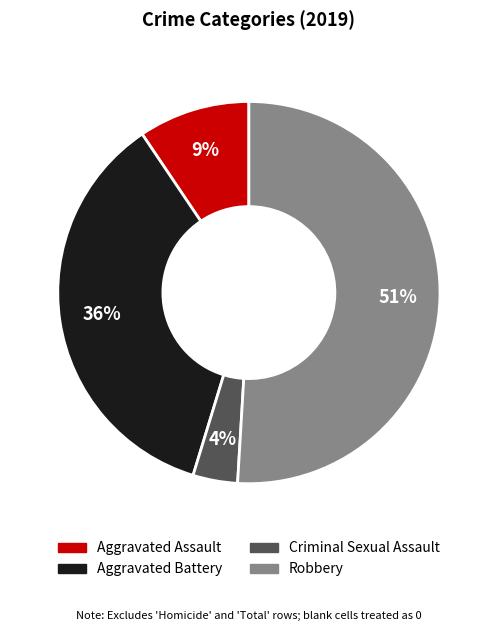

To the nearest percent, what is the difference between the largest and smallest slice percentages?

47%